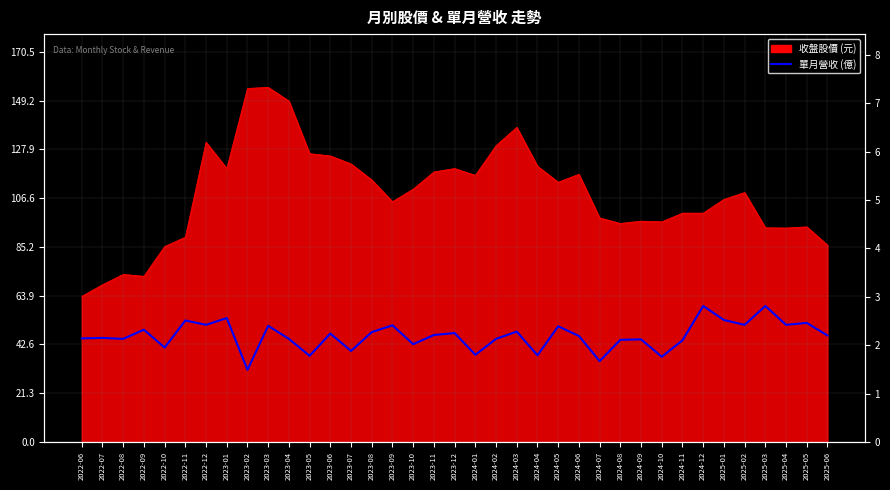

What is the sum of the values at 2024-08 and 2023-05?

3.9